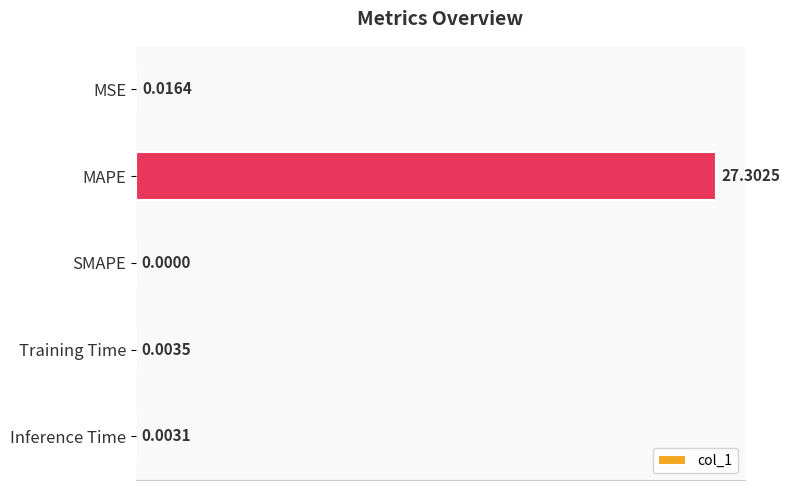

What is the change in value from MAPE to Inference Time?

-27.3